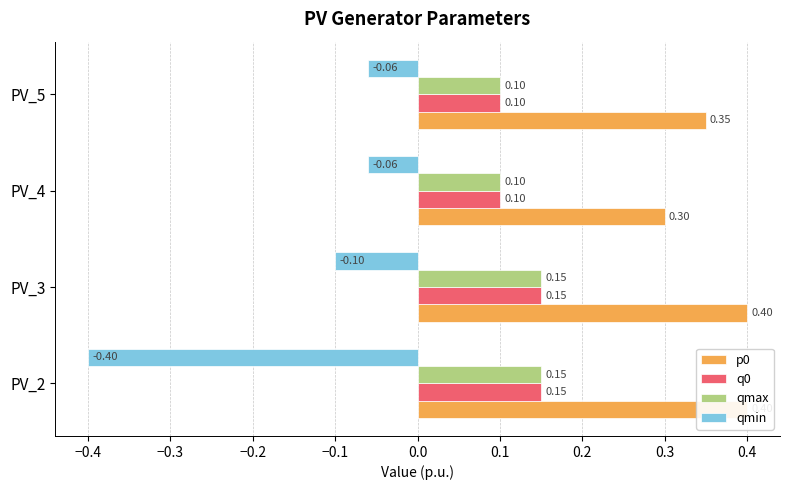

How many groups of bars are there?

4